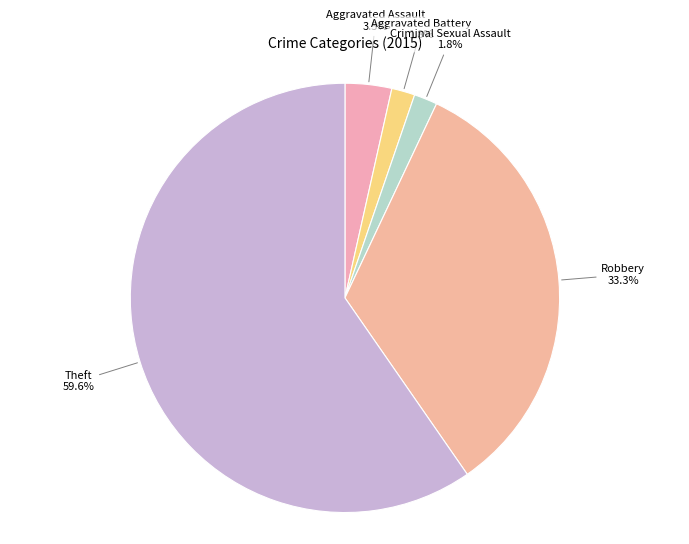

Does any single category account for the majority?

Yes